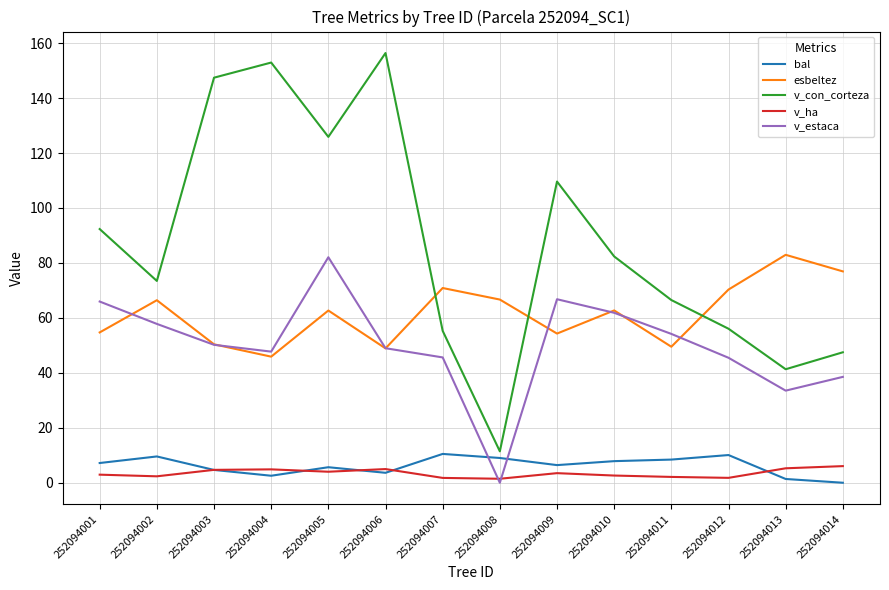

Does the chart display data point markers on the line(s)?

No